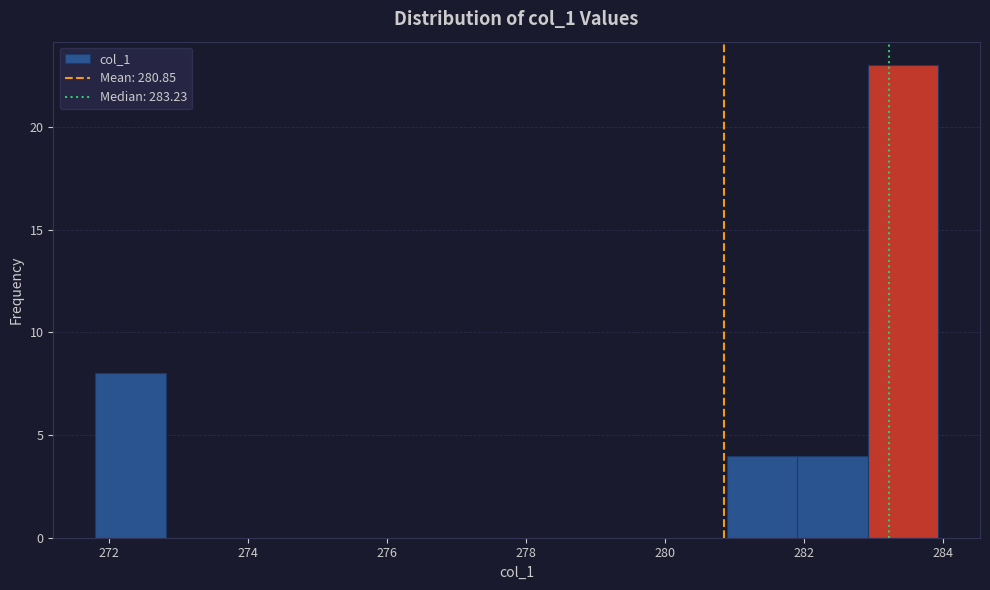

Over which range of the x-axis is the bar tallest?

283.0 to 284.0